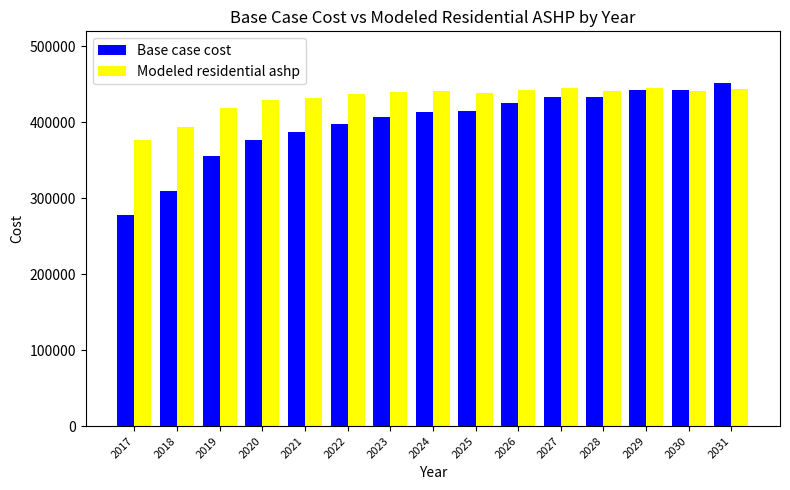

What is the difference between the highest and lowest values at 2021?

44854.5